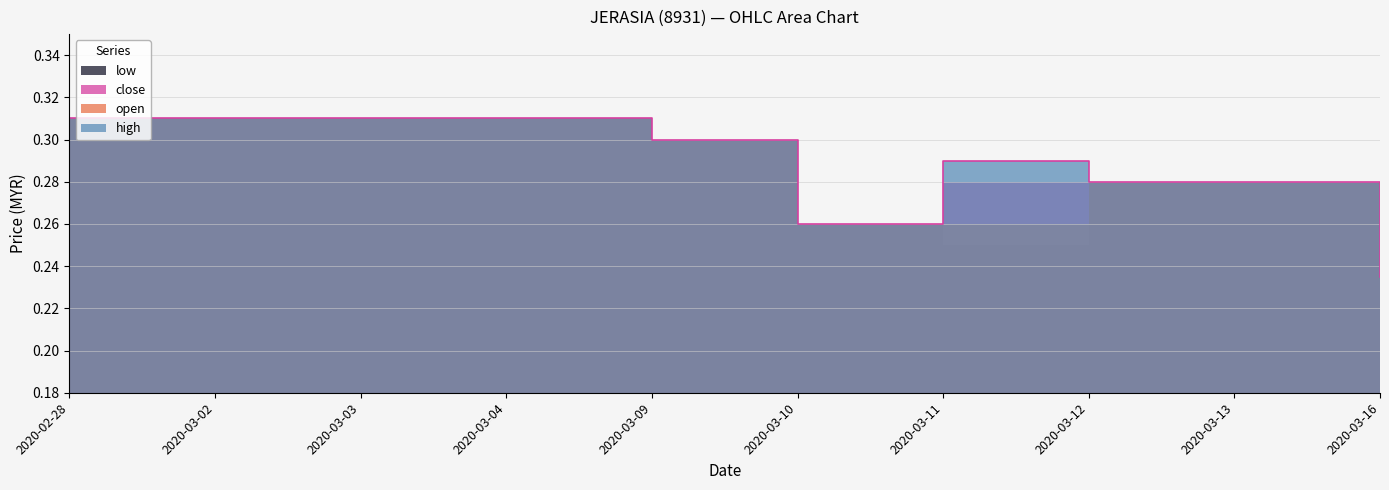

What are all the series names shown in the legend?

high, low, open, close